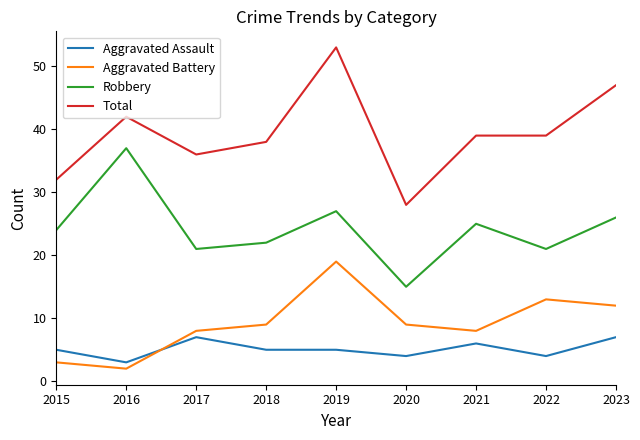

What are all the series names shown in the legend?

Aggravated Assault, Aggravated Battery, Robbery, Total